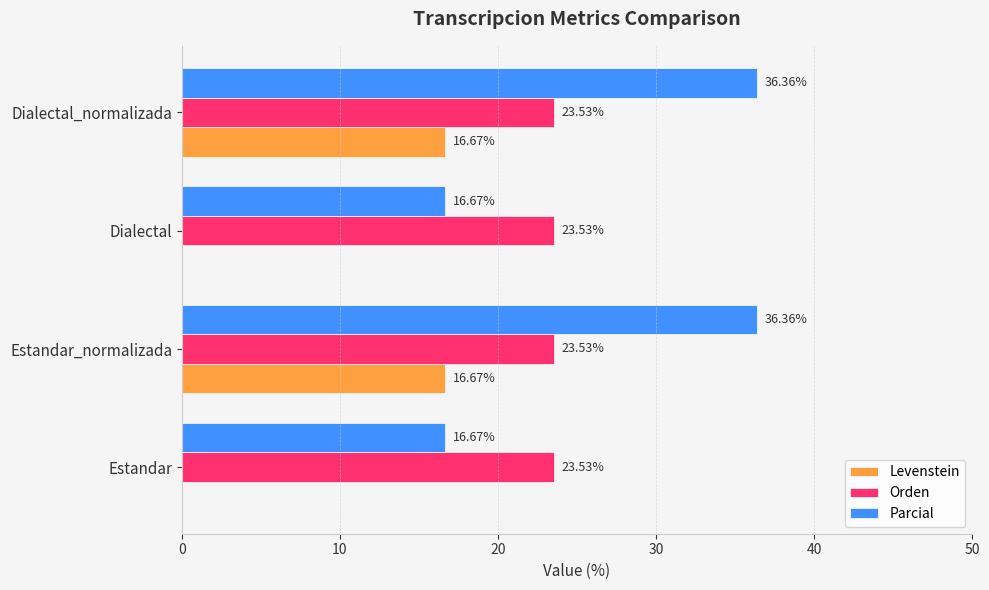

What are all the series names shown in the legend?

Levenstein, Orden, Parcial